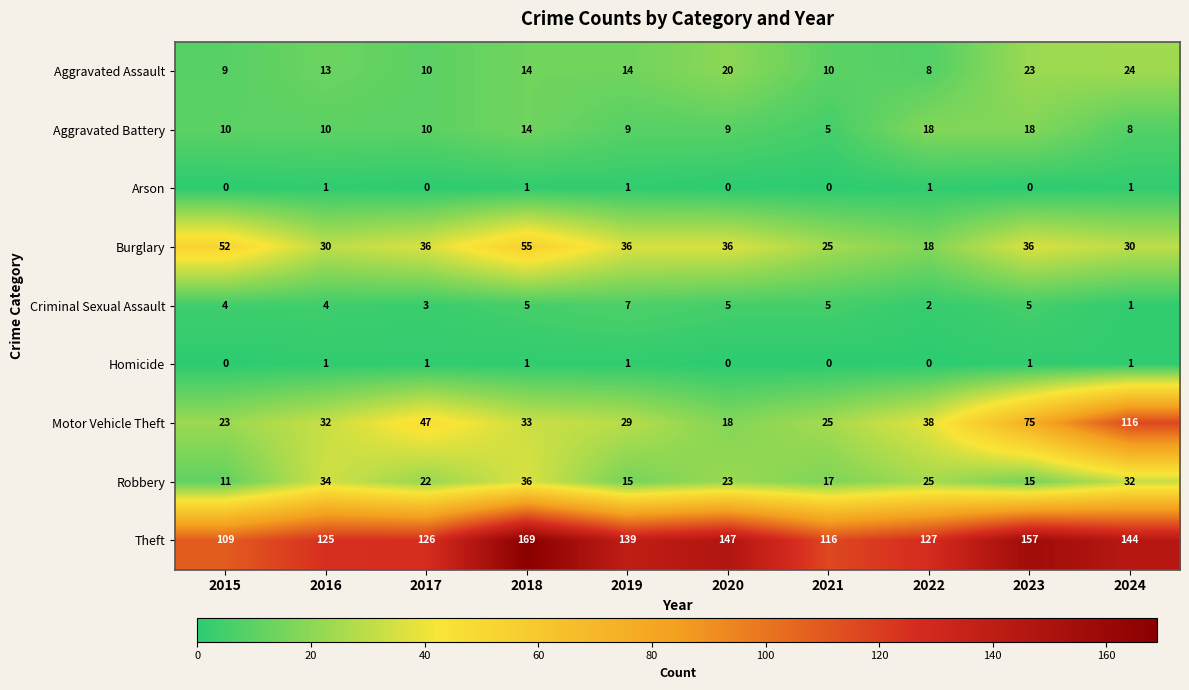

The Homicide series shows 0 at 2015. True or false?

True